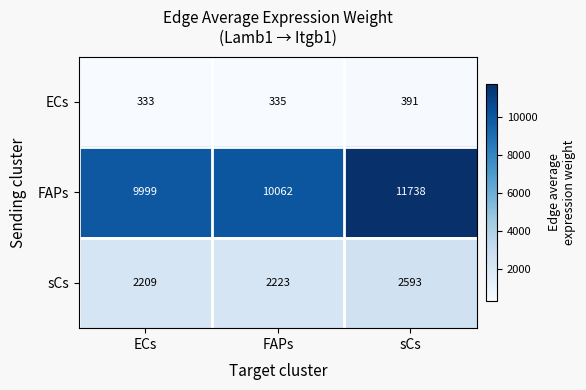

Which series has the largest range (max minus min)?

FAPs